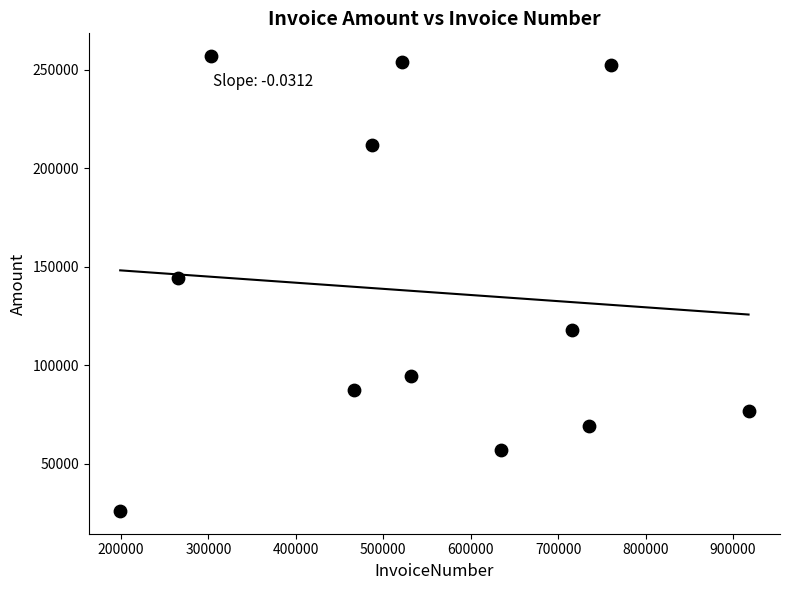

What Y value in the scatter plot is closest to 141398?

144376